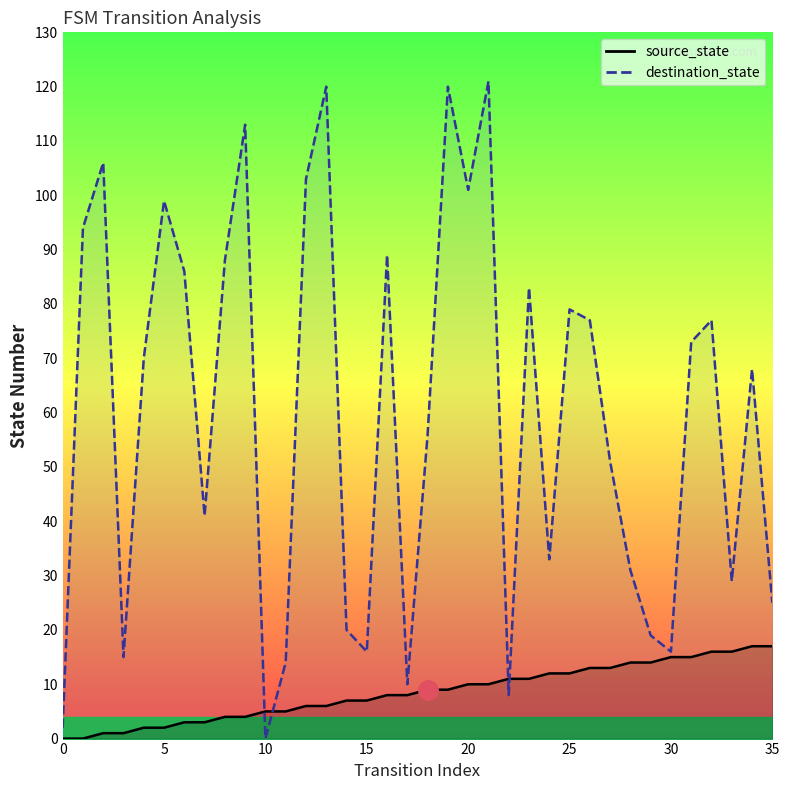

Does the chart have visible grid lines?

No